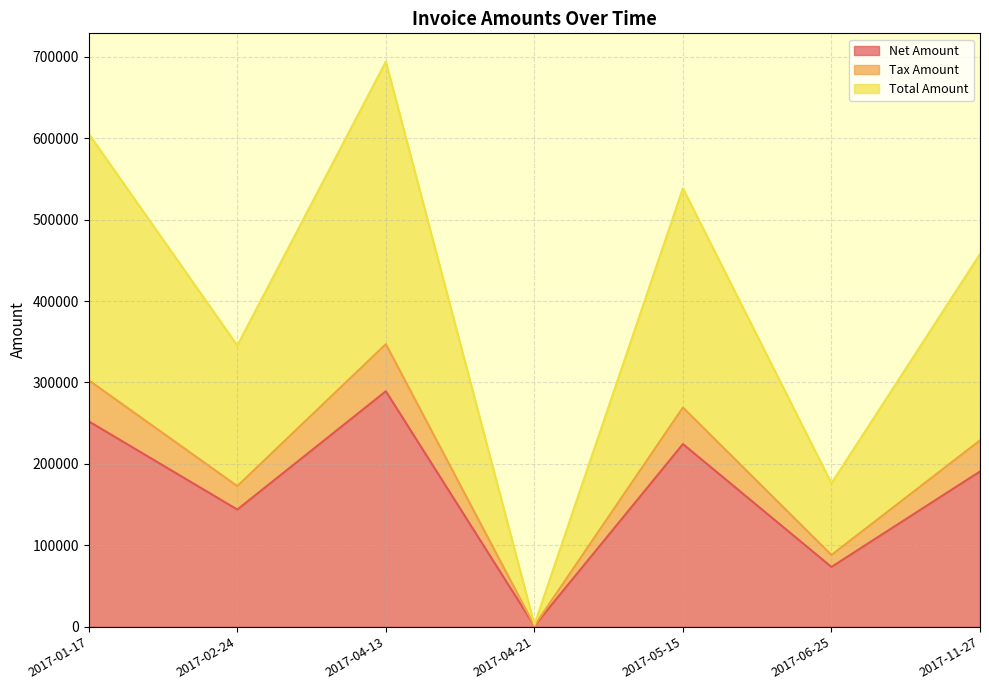

List the series in order of their peak value, lowest first.

Tax Amount, Net Amount, Total Amount